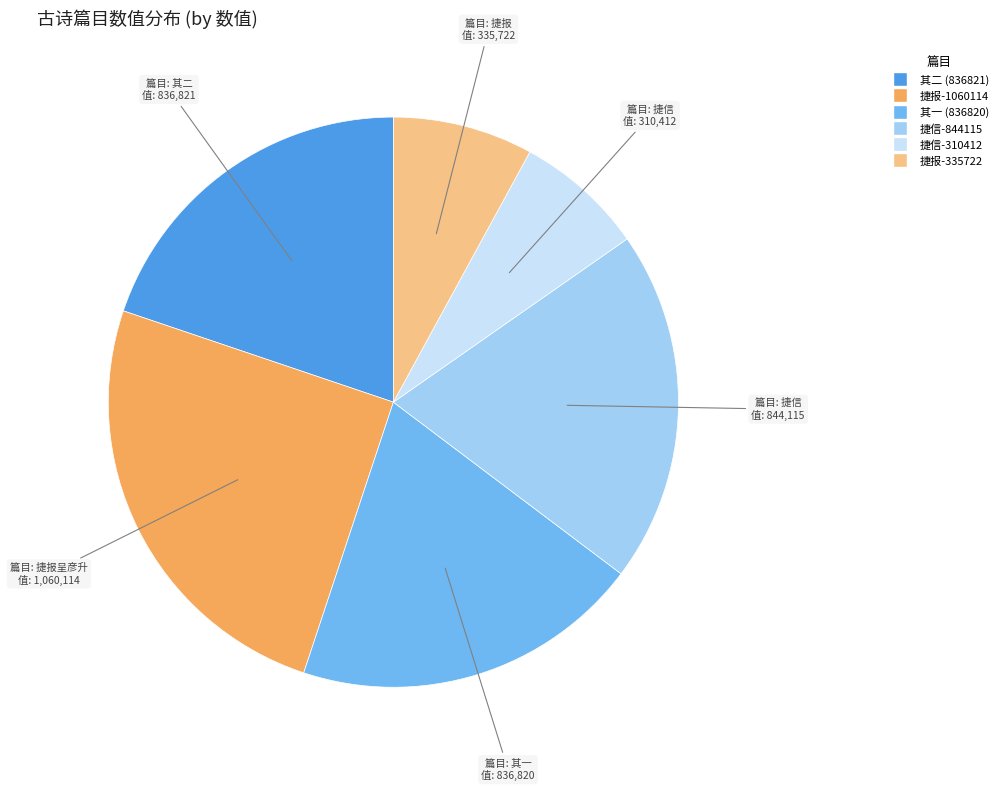

How many slices are in this pie chart?

6